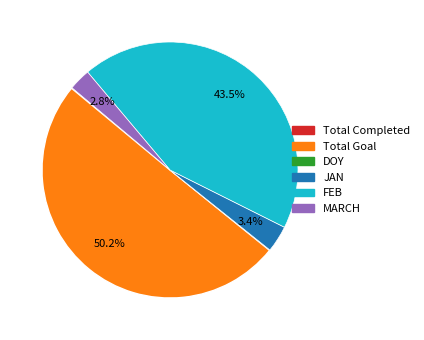

Approximately how many times larger is the value at JAN compared to MARCH?

1.2